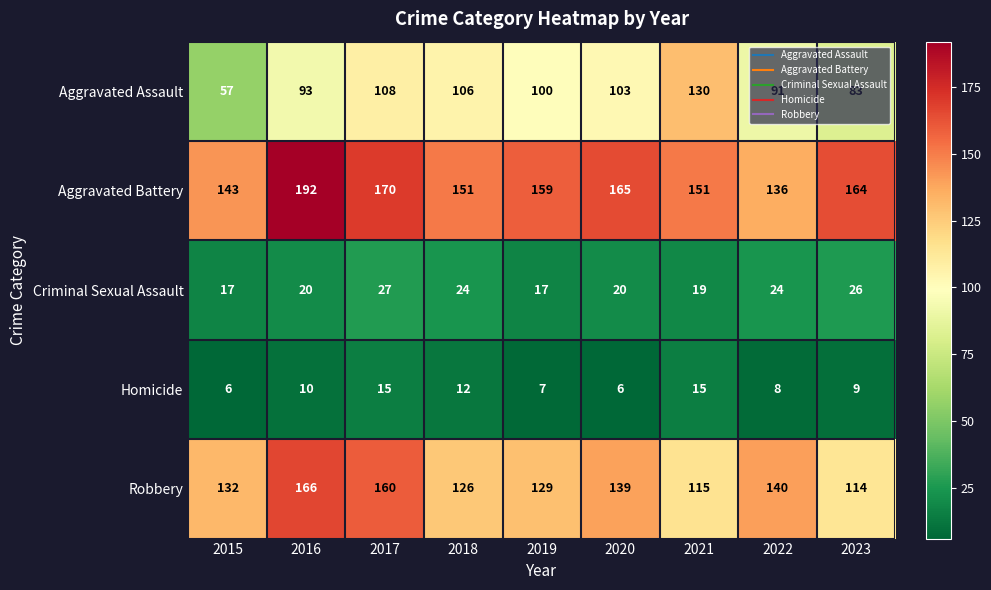

What is the difference between the second highest and minimum values in the Aggravated Battery series?

34